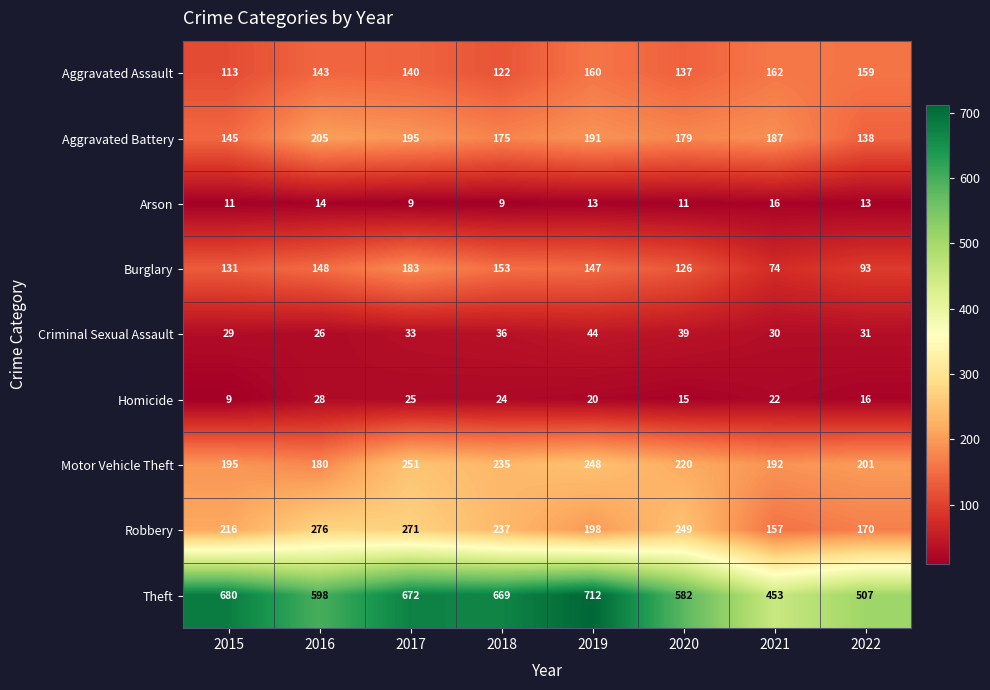

Which series has the largest total across all categories?

Theft